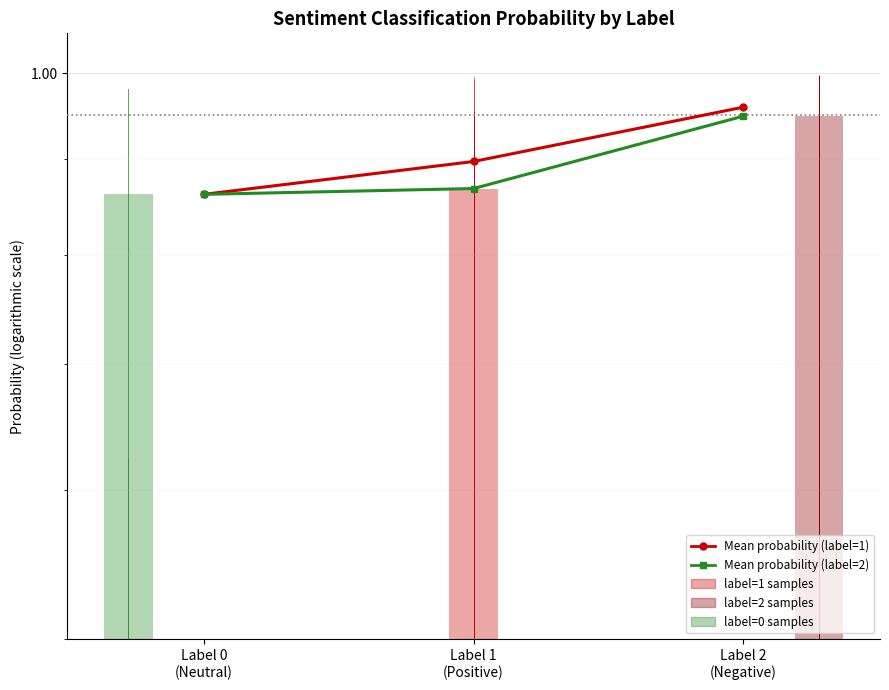

Rank the categories by Mean probability (label=1) value from highest to lowest.

Label 2
(Negative), Label 1
(Positive), Label 0
(Neutral)